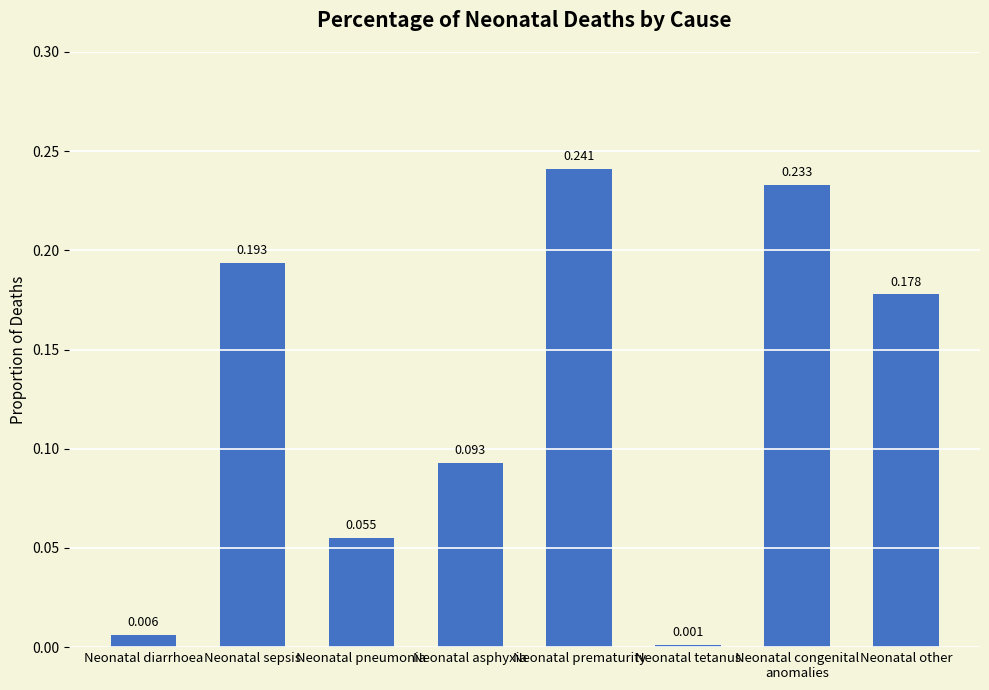

Rank the categories by value from highest to lowest.

Neonatal prematurity, Neonatal congenital
anomalies, Neonatal sepsis, Neonatal other, Neonatal asphyxia, Neonatal pneumonia, Neonatal diarrhoea, Neonatal tetanus